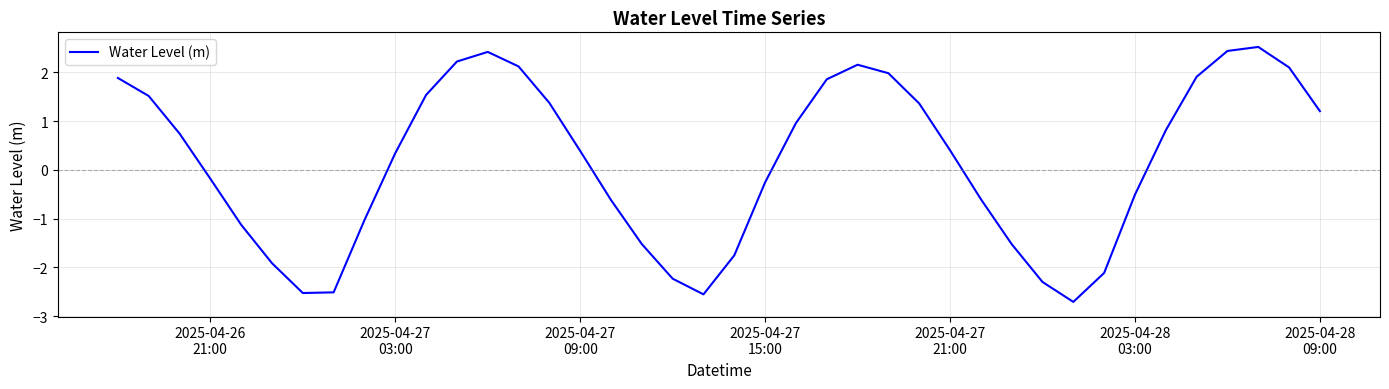

What is the minimum value shown in the chart?

-2.7